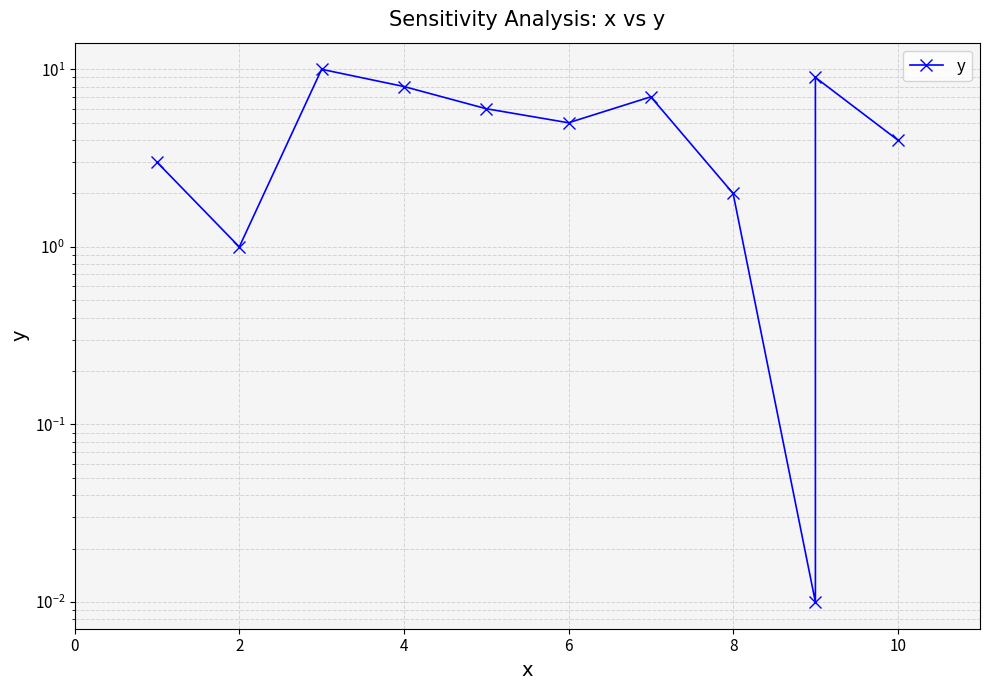

What is the difference between the values at 6 and 8?

3.0